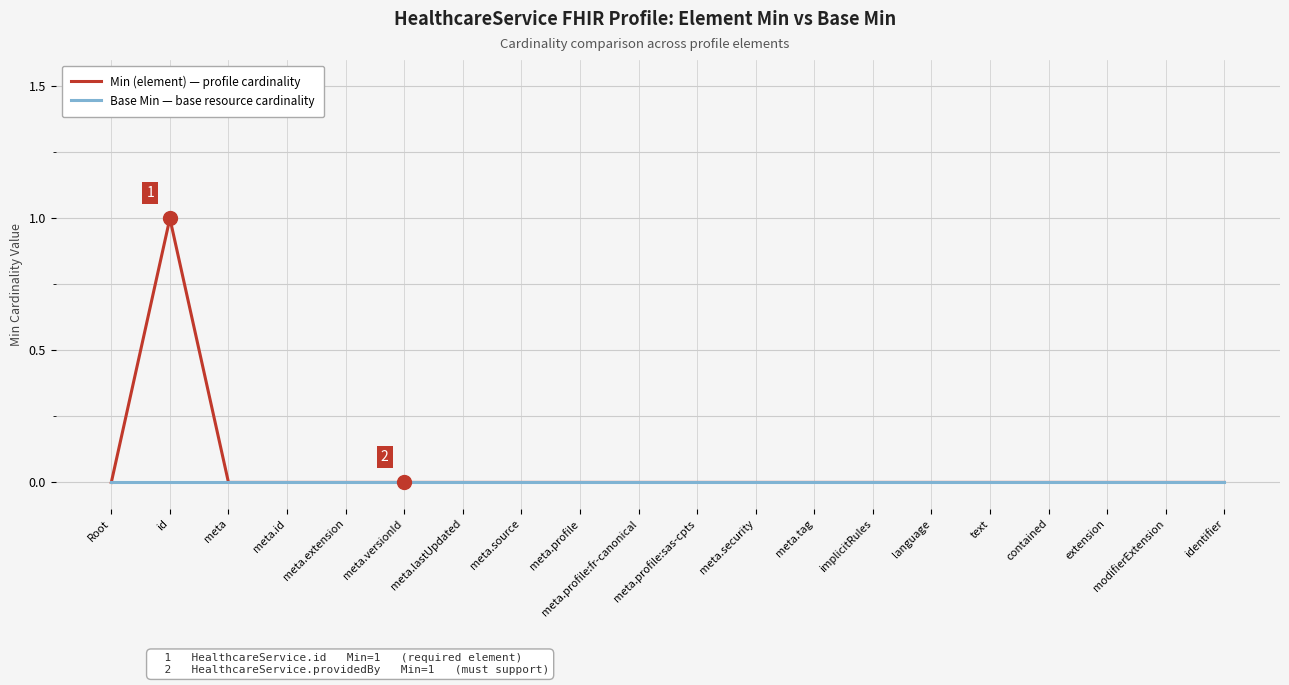

List the series in order of their peak value, lowest first.

Base Min — base resource cardinality, Min (element) — profile cardinality